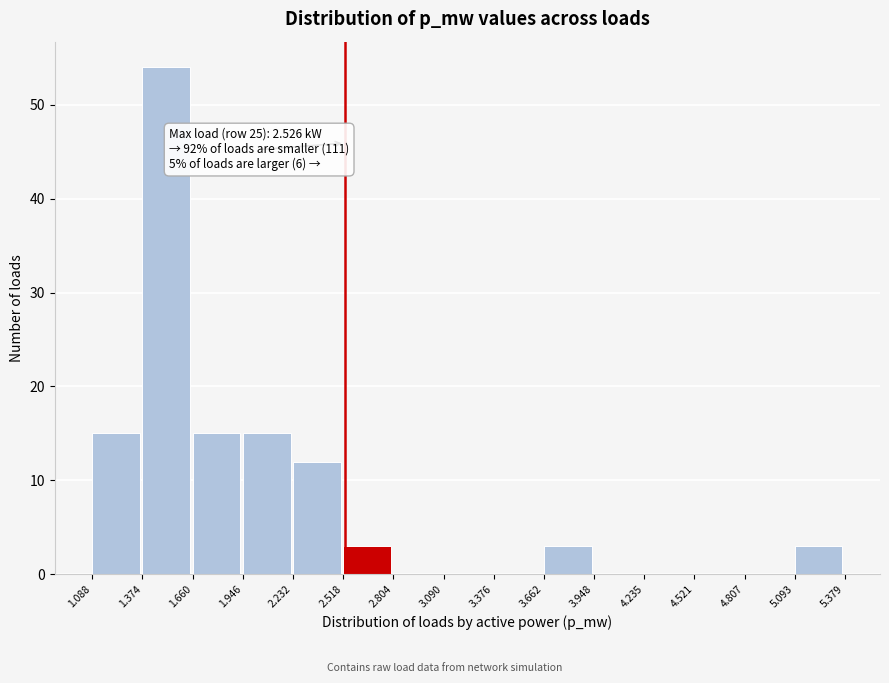

Over which range of the x-axis is the bar tallest?

1.374 to 1.660